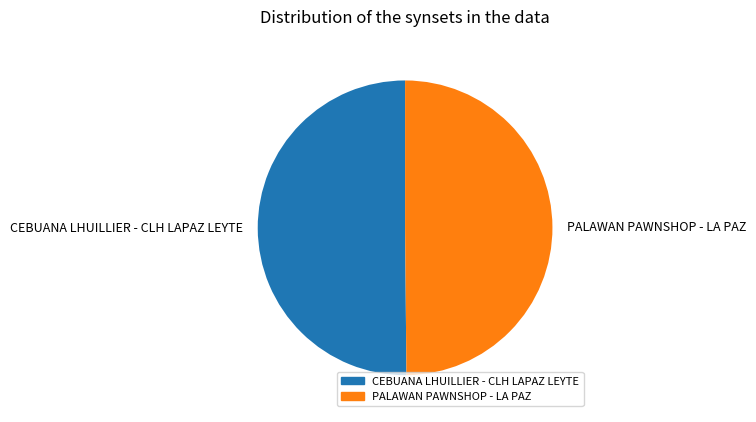

The PALAWAN PAWNSHOP - LA PAZ slice represents 64% of the pie. True or false?

False